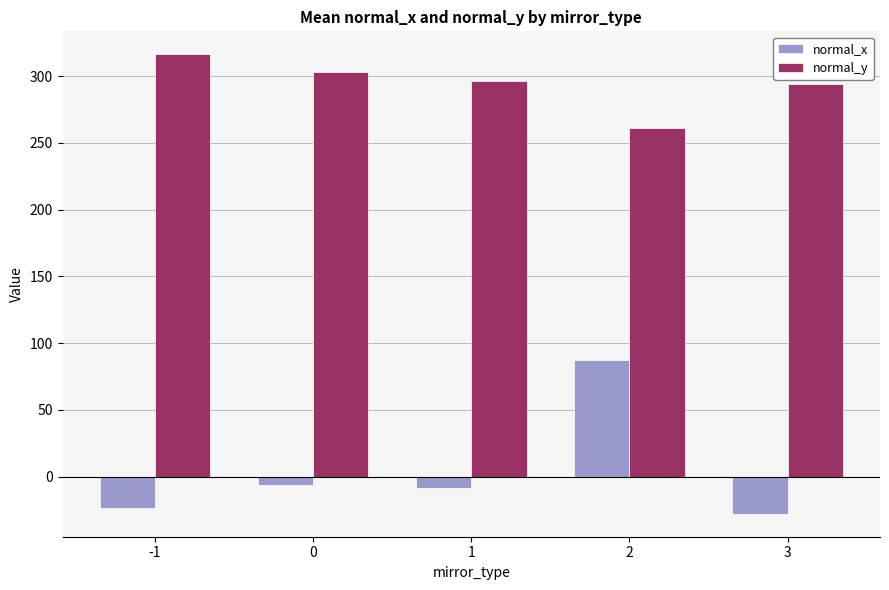

At 3, list the series in order from largest to smallest.

normal_y, normal_x